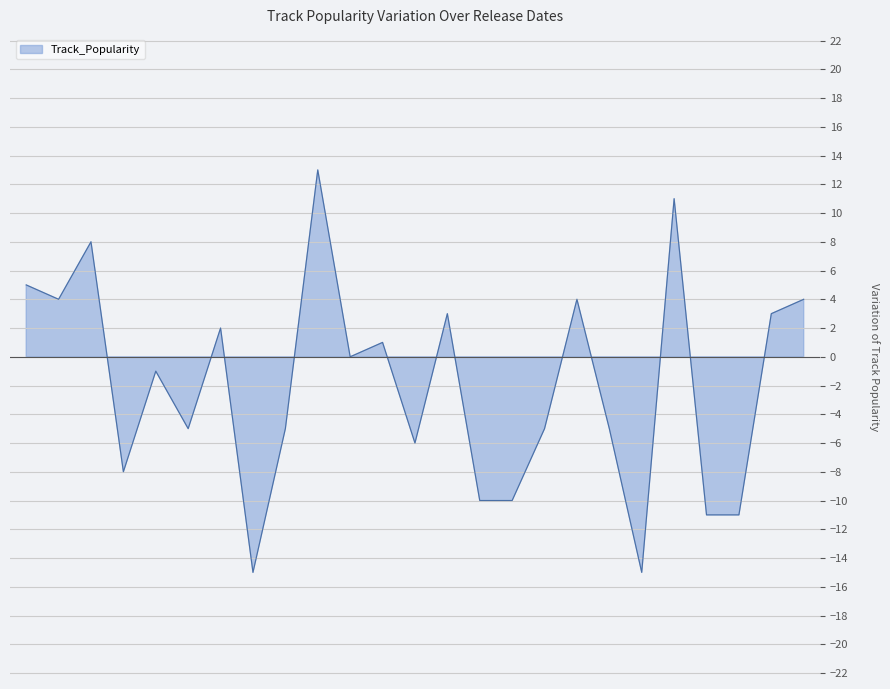

Which label corresponds to the largest value in the chart?

2020-04-17